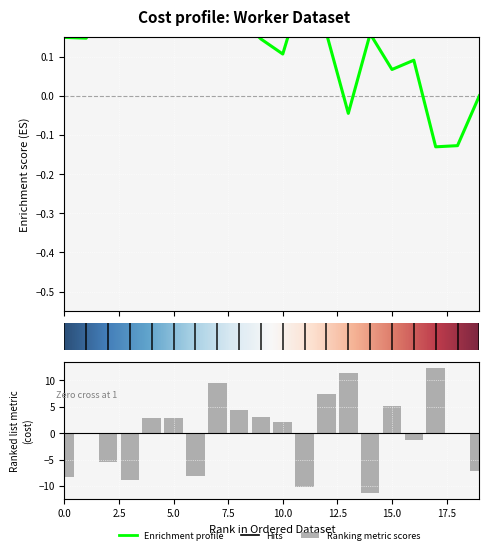

What is the approximate value at 5.0?

2.9